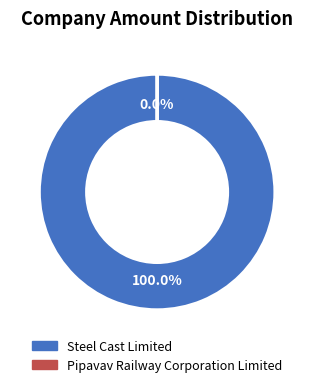

To the nearest percent, what portion does Steel Cast Limited represent?

100%